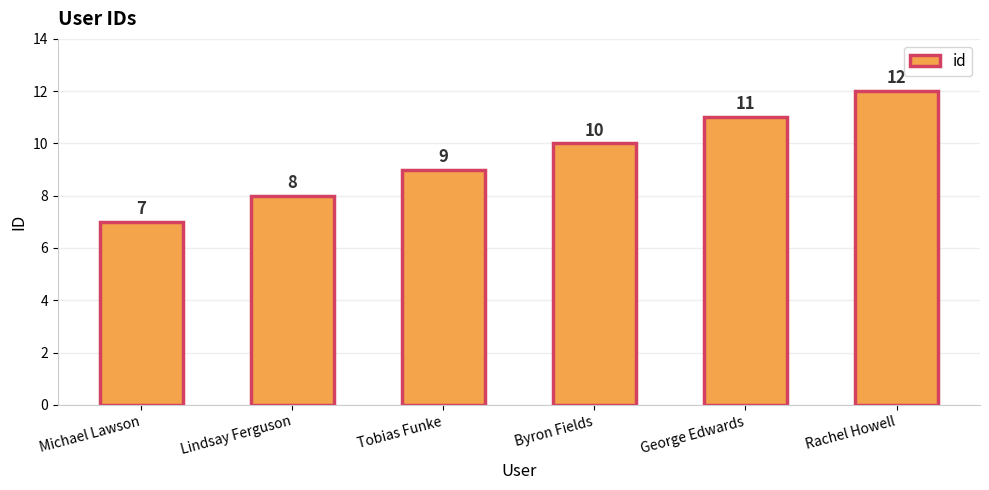

Approximately how many times larger is the value at Rachel Howell compared to George Edwards?

1.1